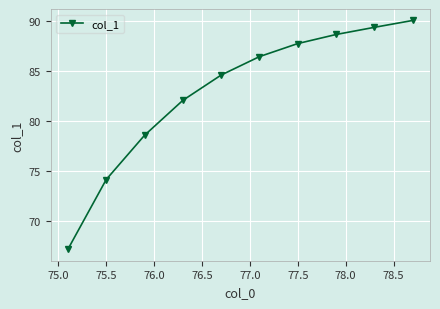

True or false: there are more than 2 points higher than both neighbors.

False